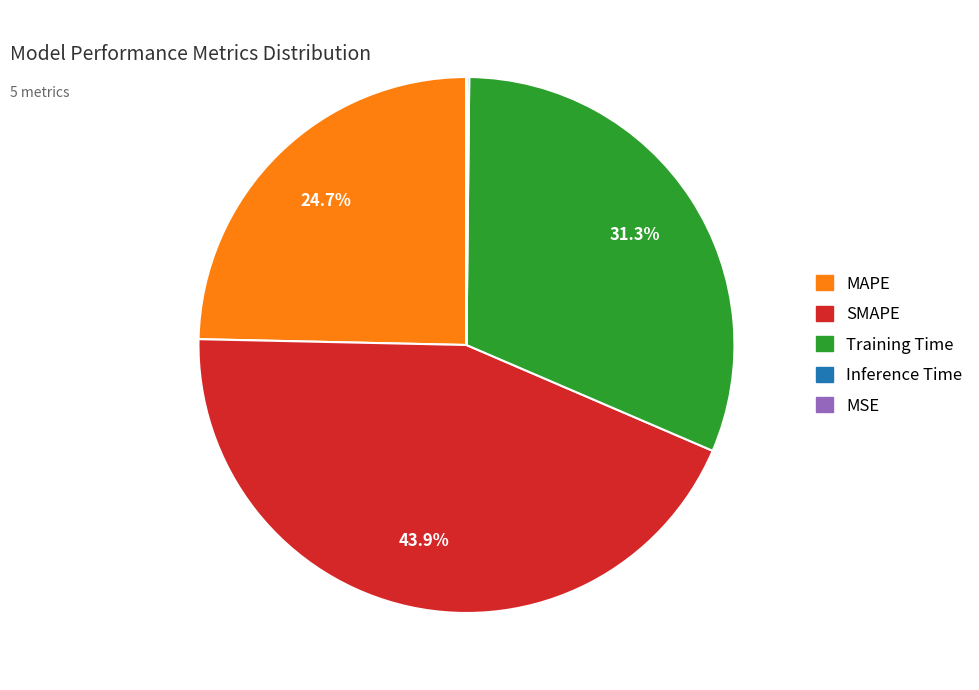

To the nearest percent, what portion does Training Time represent?

31%